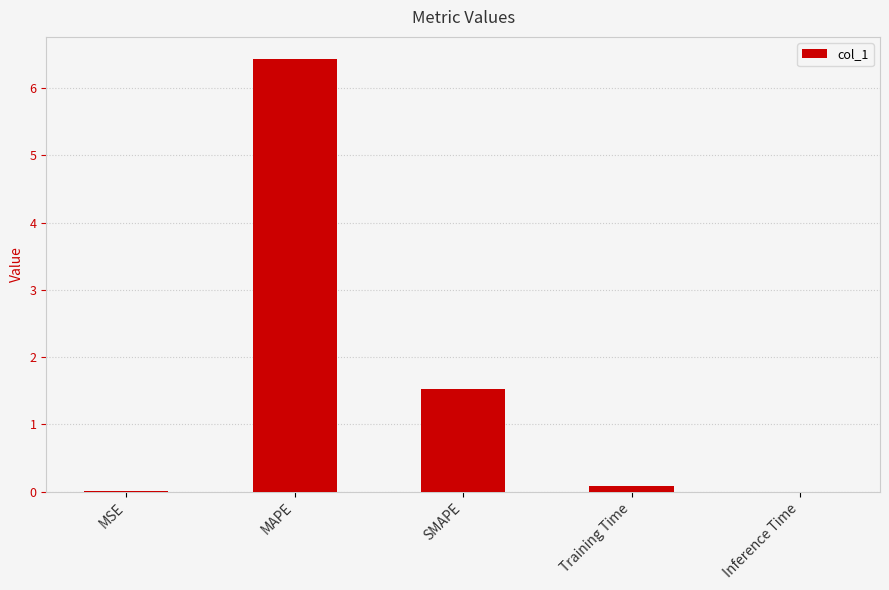

The value at MAPE is 6.4. True or false?

True